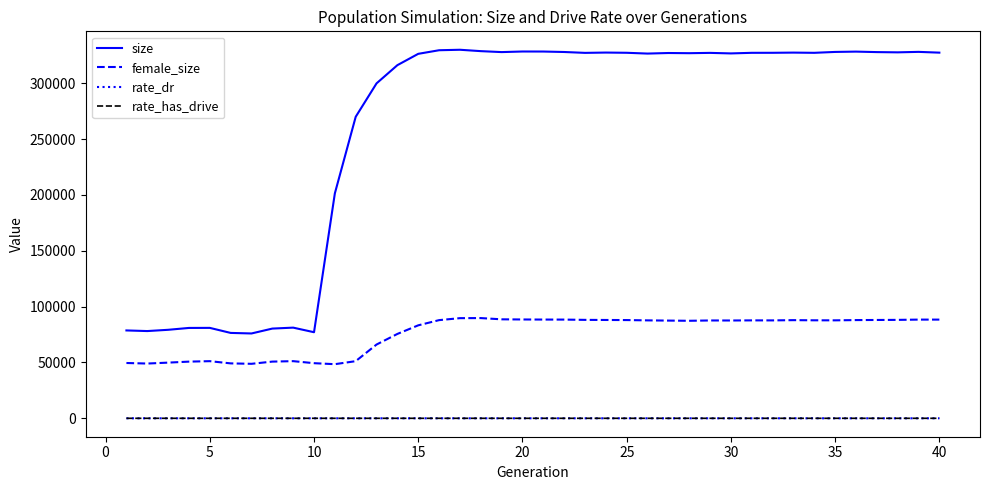

Does the chart have visible grid lines?

No